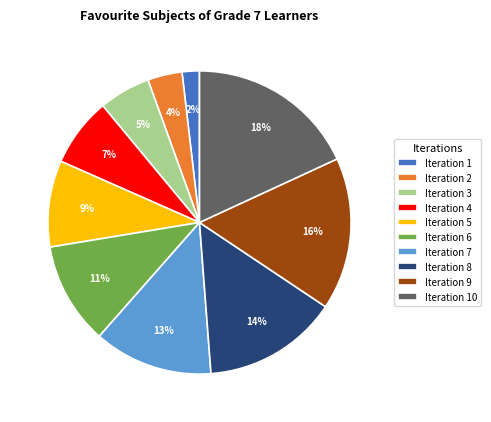

Does any single category account for the majority?

No